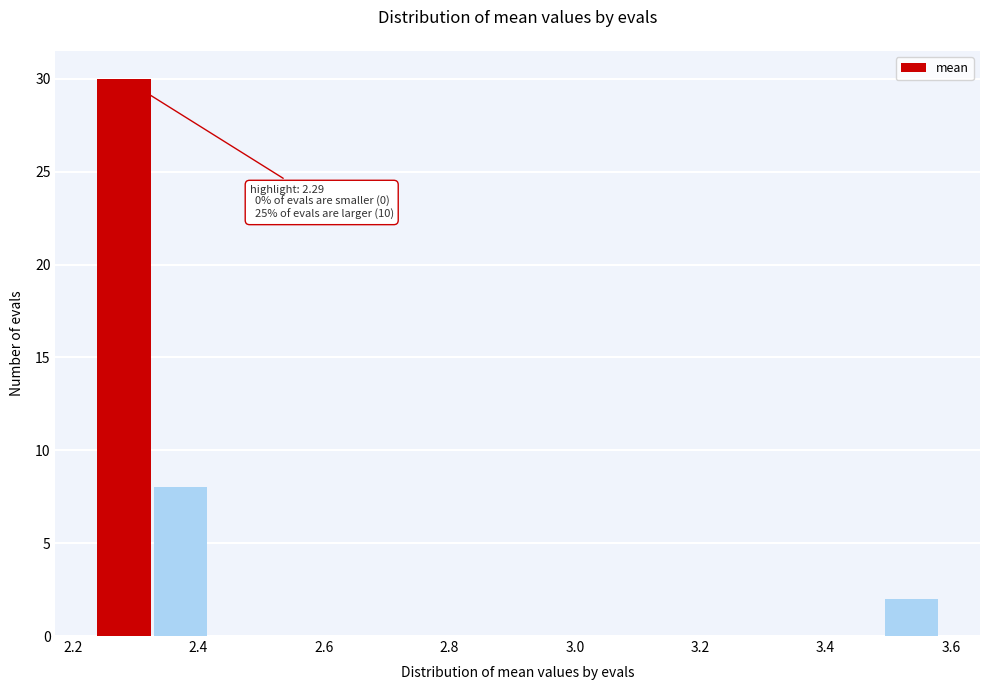

Which range on the x-axis has the tallest bar?

2.24 to 2.32